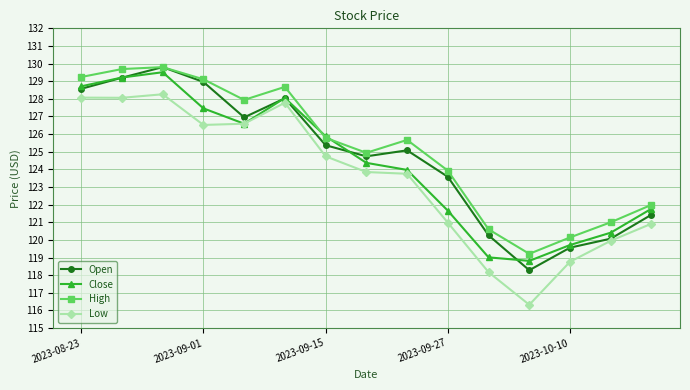

Which series has the largest range (max minus min)?

Low